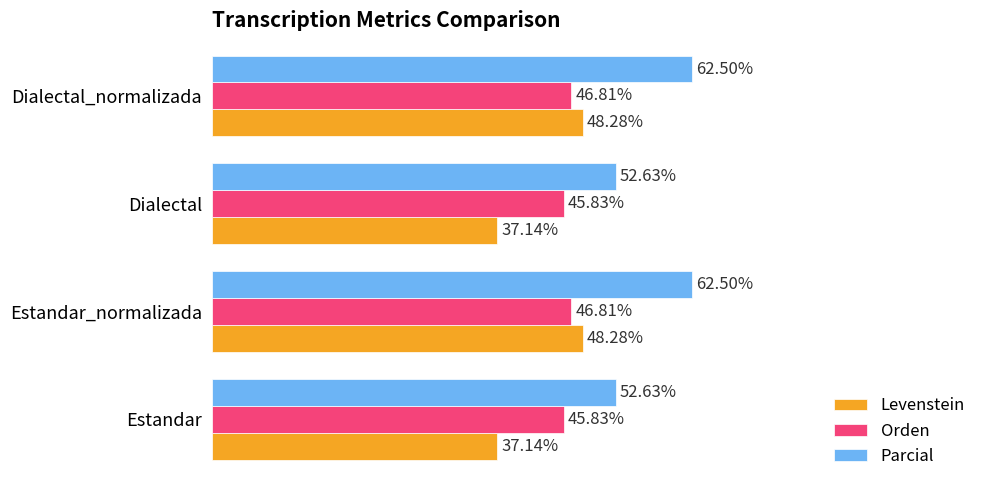

Which series has the largest range (max minus min)?

Levenstein